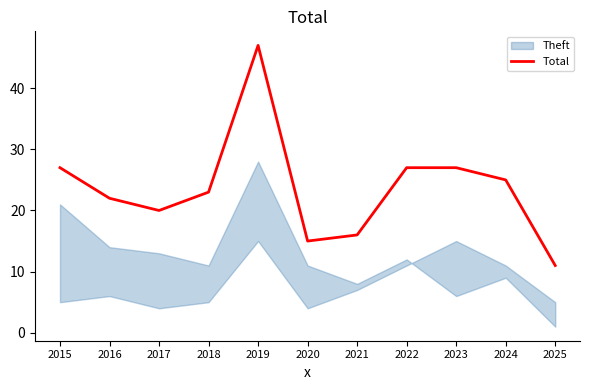

List the labels in order of value, smallest first.

2025, 2020, 2021, 2017, 2016, 2018, 2024, 2015, 2022, 2023, 2019